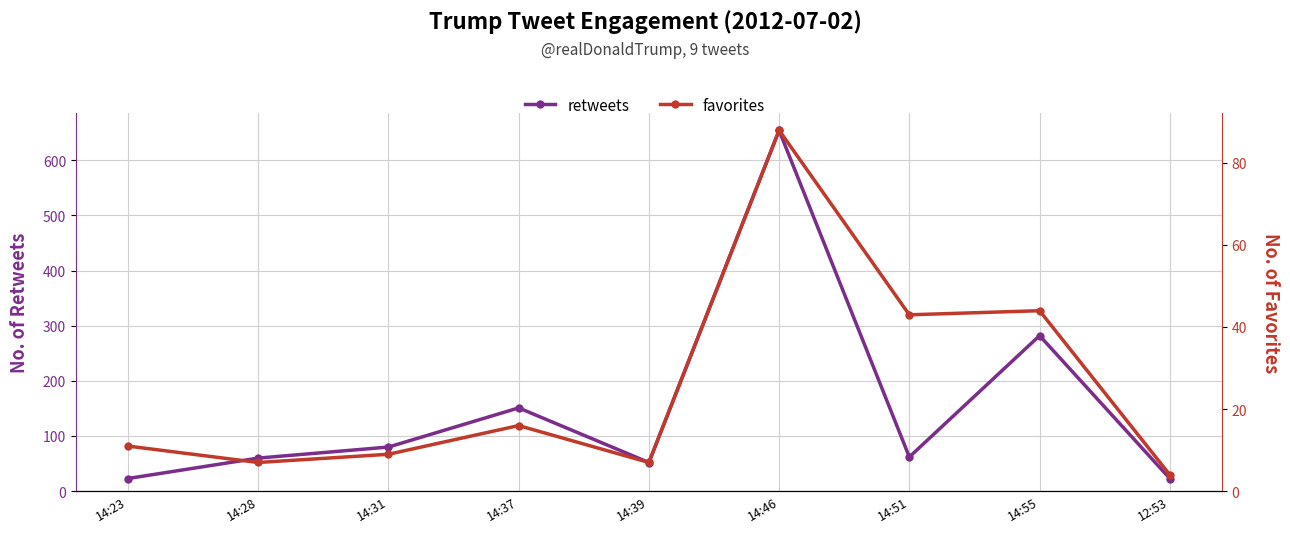

What is the highest value of the favorites series?

88